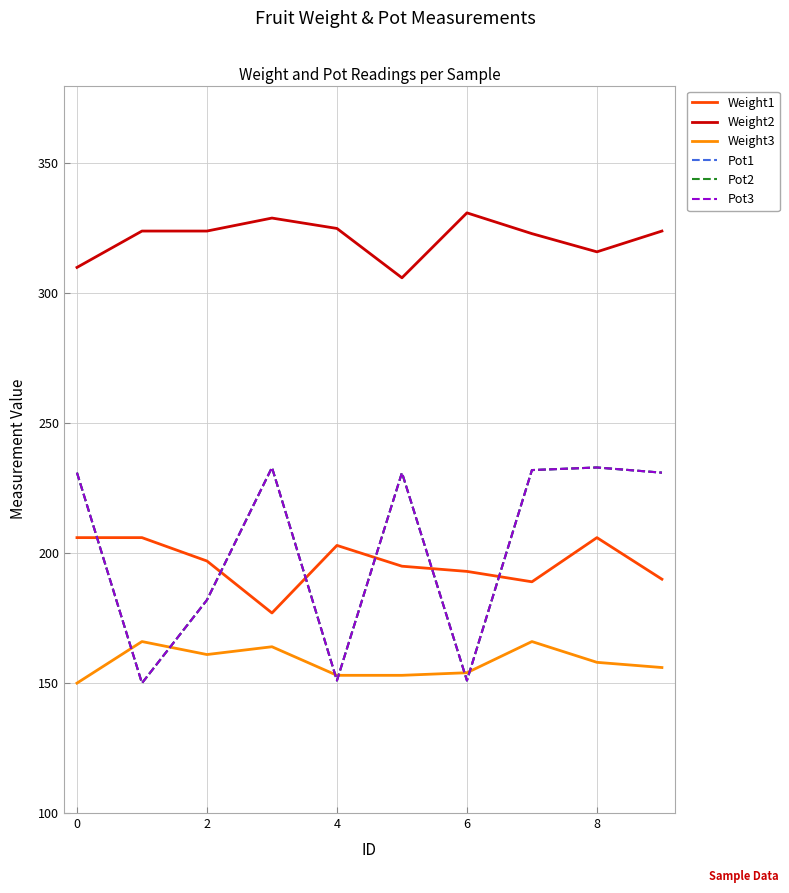

Does the chart have visible grid lines?

Yes